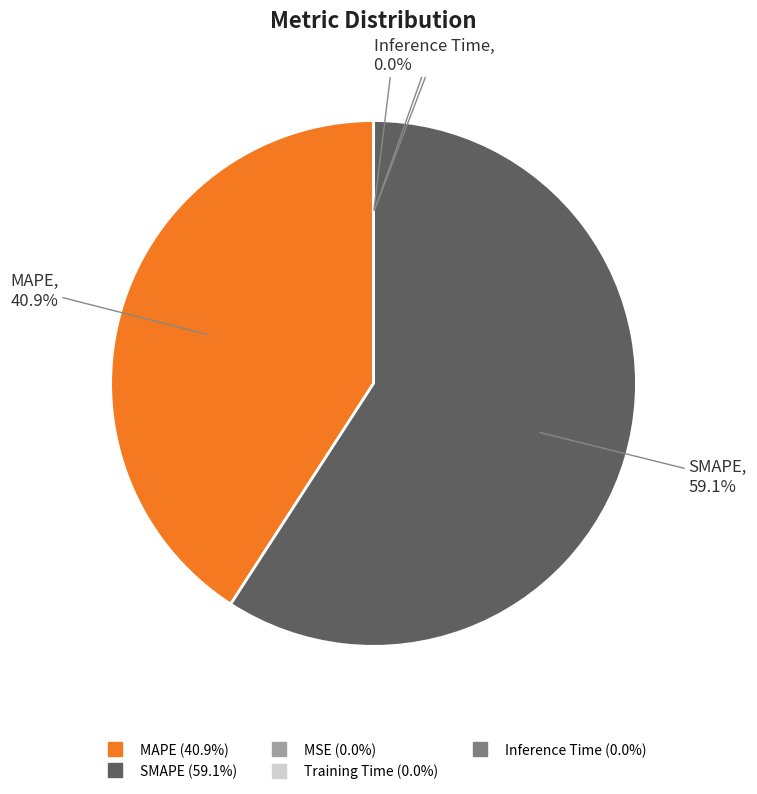

To the nearest percent, what is the average slice percentage?

20%